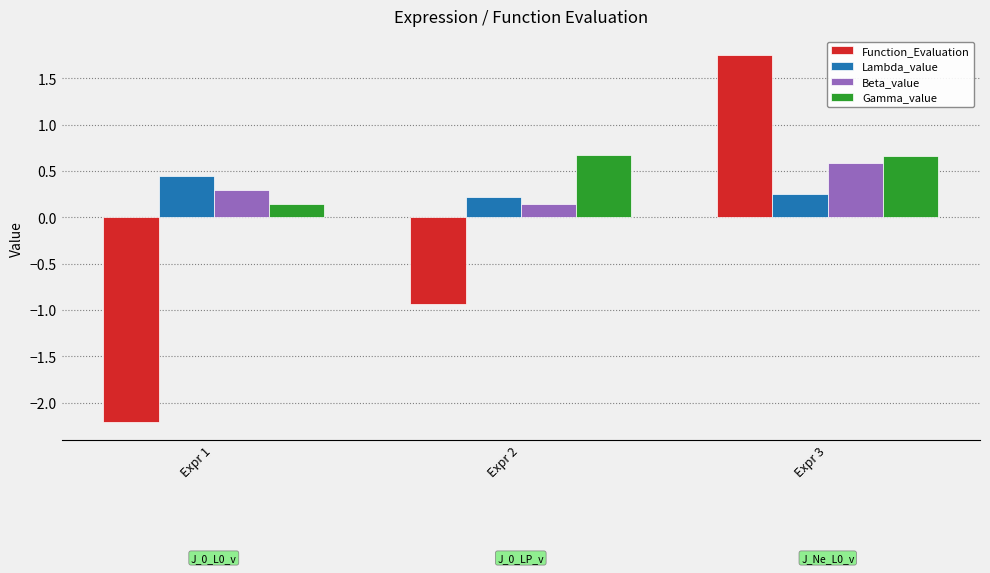

Count the Gamma_value values in the range 0 to 1.

3